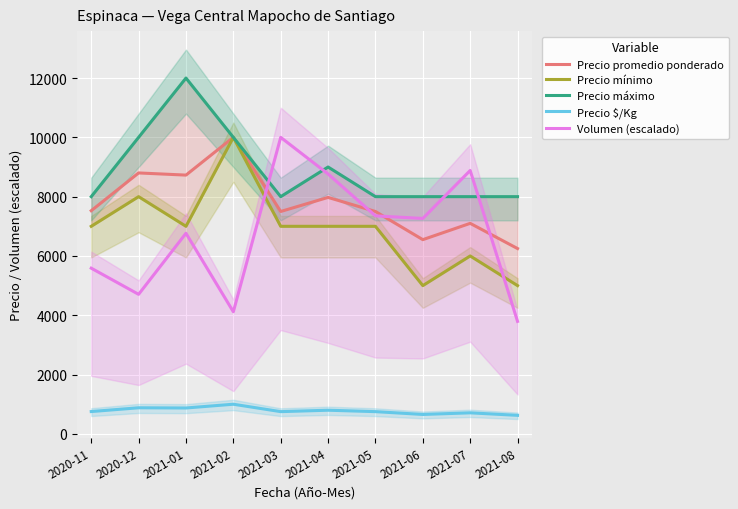

Count the number of categories in the chart.

10